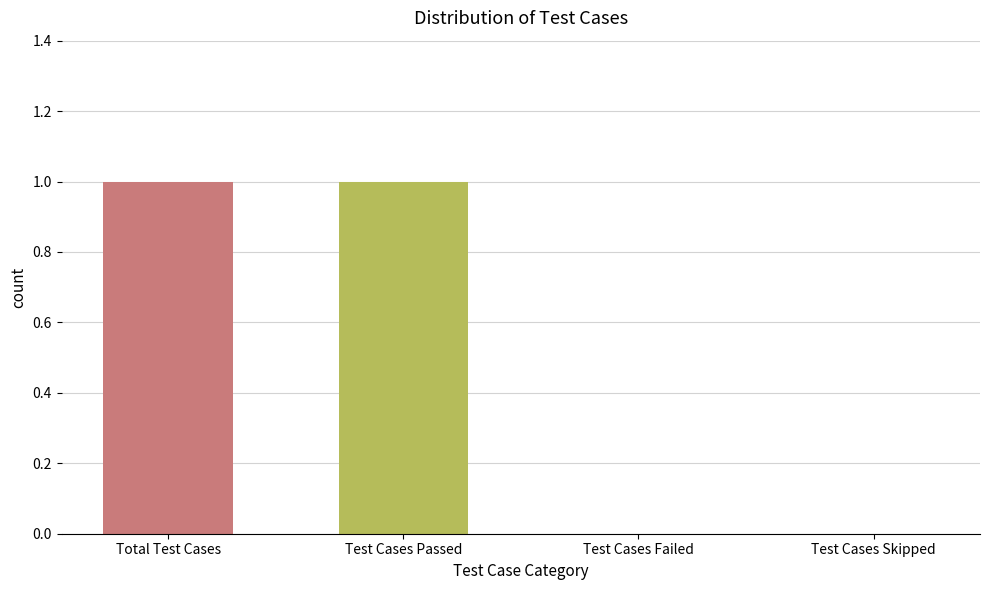

Are the bars horizontal?

No